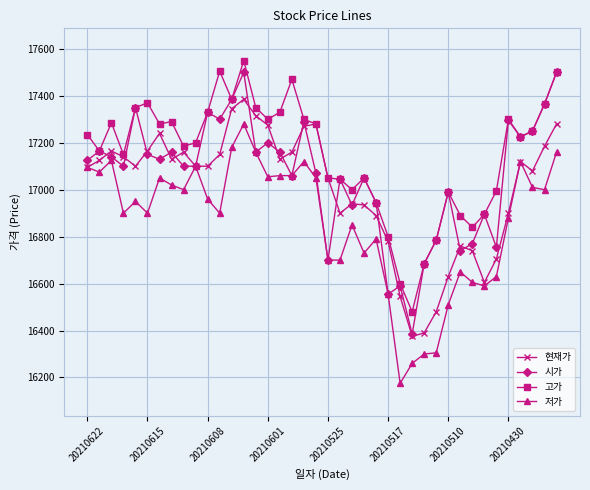

True or false: 저가 and 고가 intersect in this chart.

False